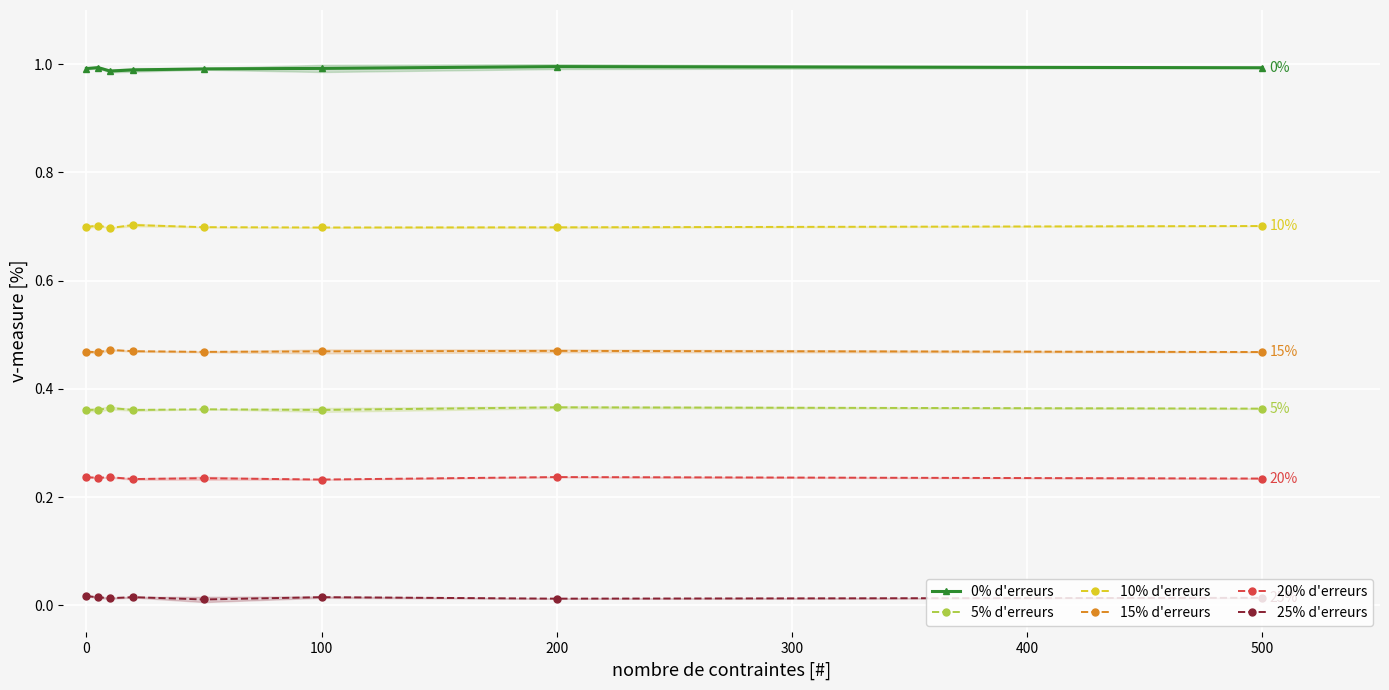

True or false: 10% d'erreurs and 20% d'erreurs cross at least once.

False